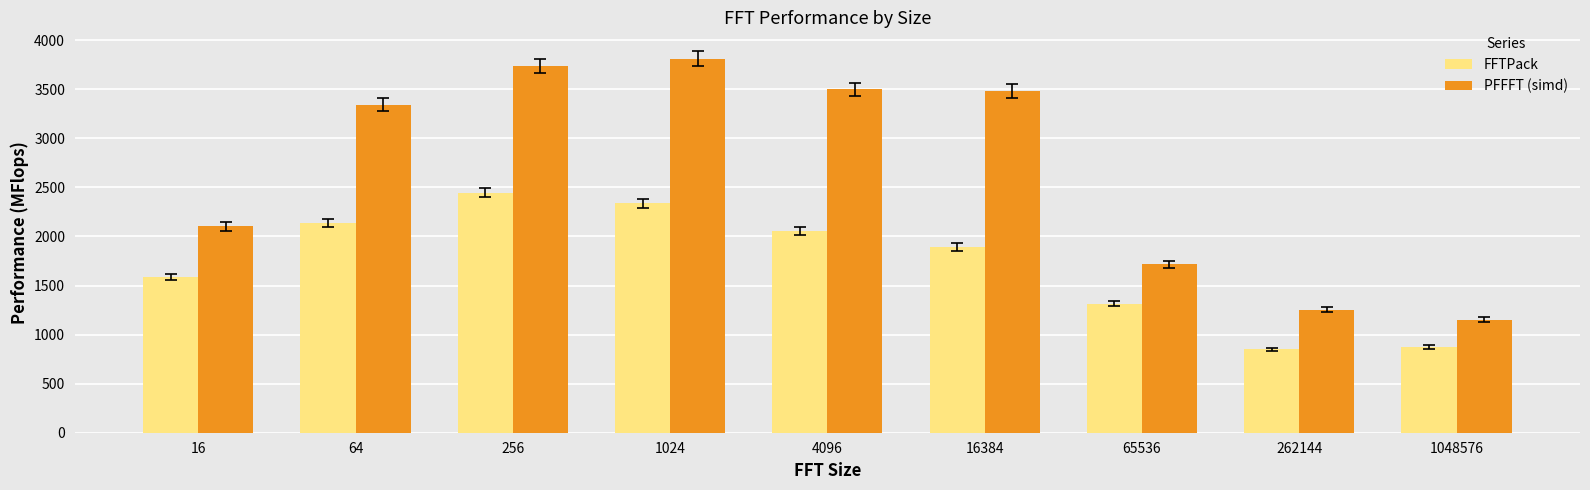

What is the lowest value of the PFFFT (simd) series?

1153.1